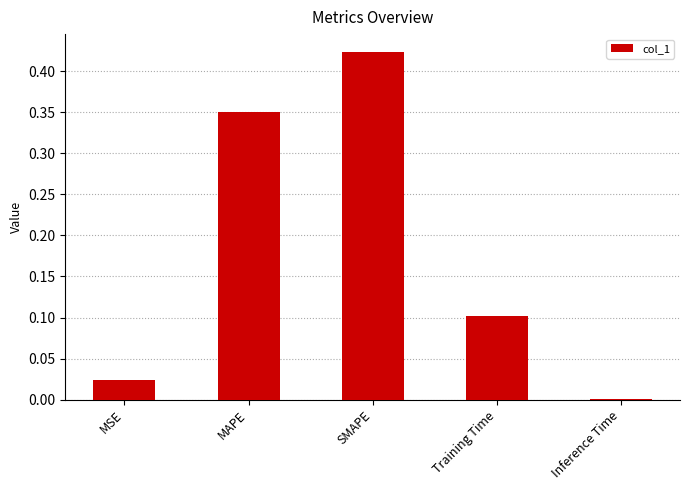

What is the sum of the values at Training Time and MAPE?

0.5